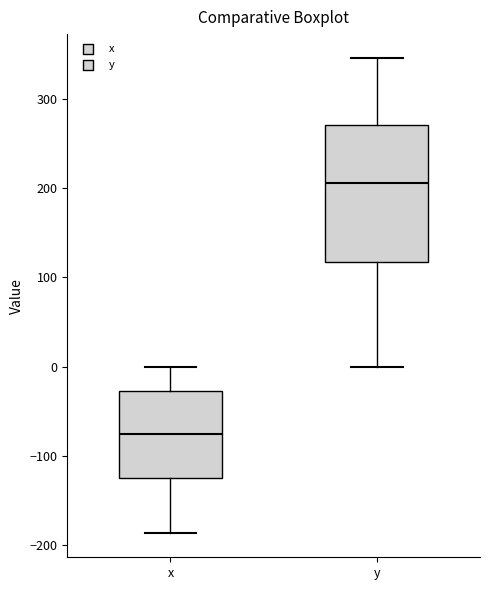

Reading left to right, transcribe this box plot: for each box, give where its median line is, the range the box spans, and where its two whiskers end, as read against the y-axis. The values are not printed on the chart, so give them approximately, as read against the axis.

x: median -80, box -130 to -30, whiskers -190 to 0
y: median 210, box 120 to 270, whiskers 0 to 350